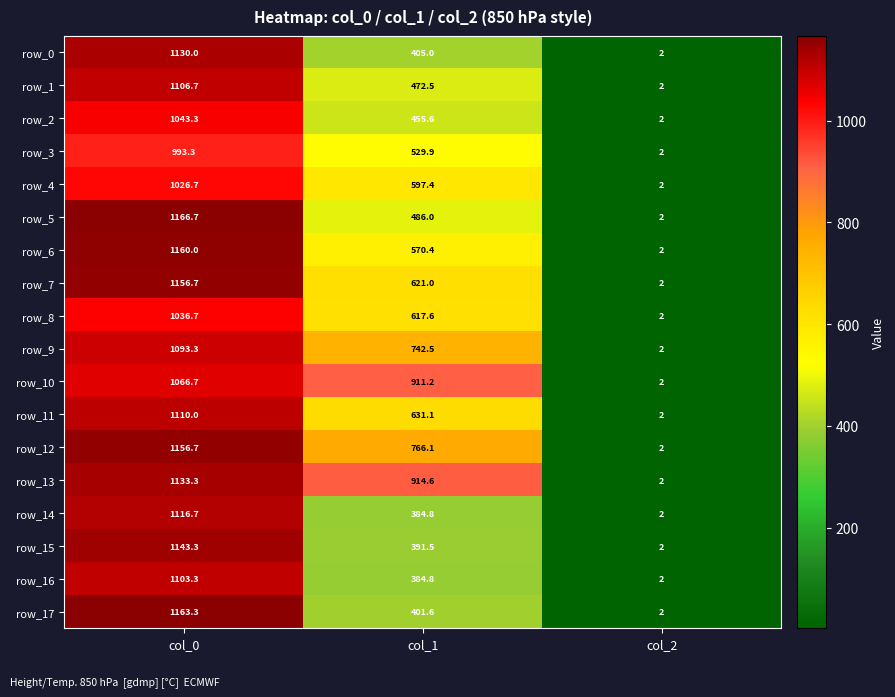

What is the total value across all series at col_1?

10283.6